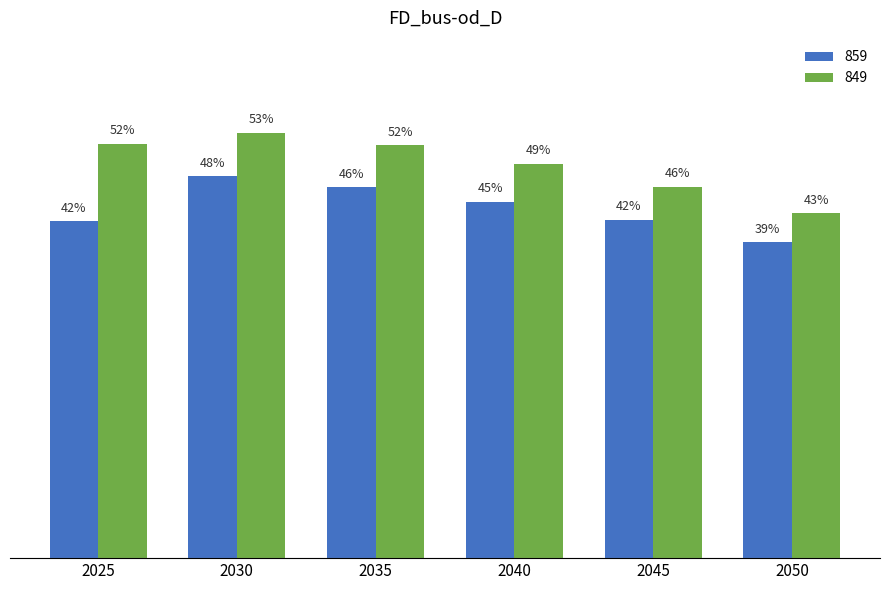

Is the value of 859 at 2025 greater than the value of 849 at 2050?

No